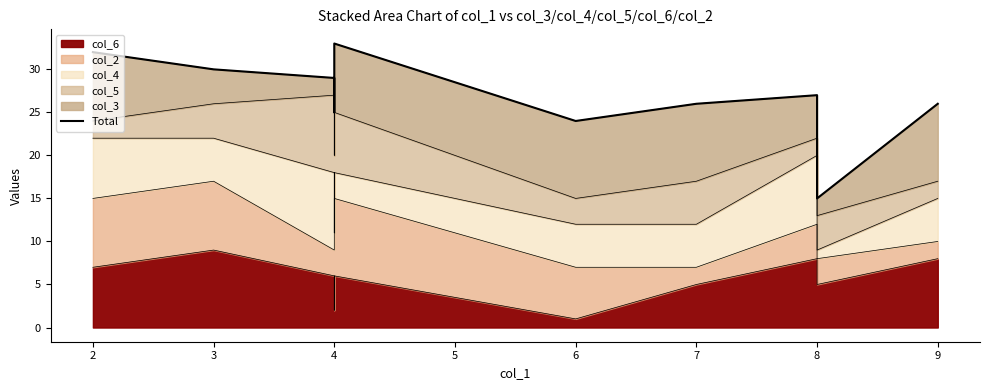

At which category does the data reach its first local valley?

4